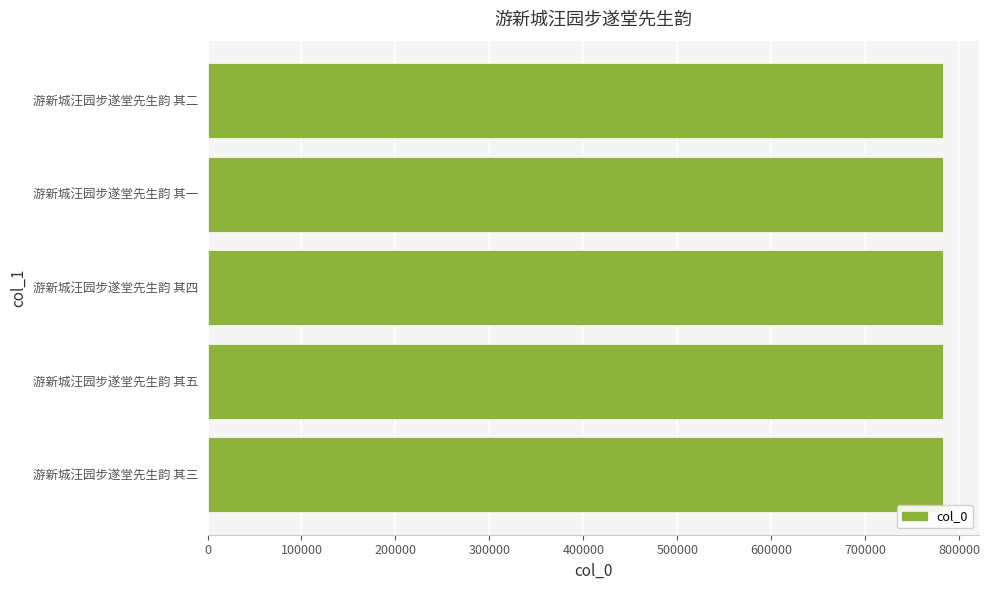

What is the average value?

782361